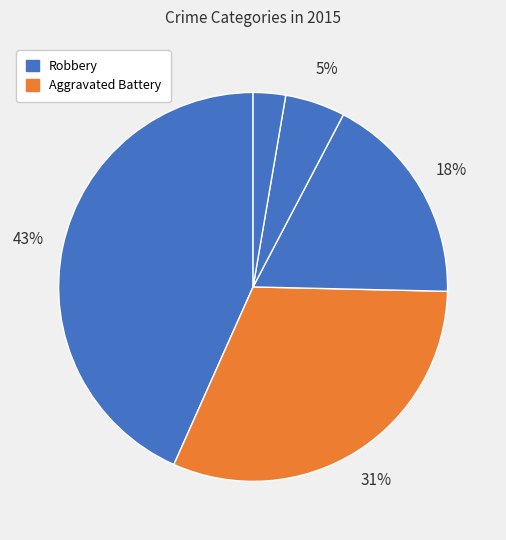

Count the number of slices in the pie.

5